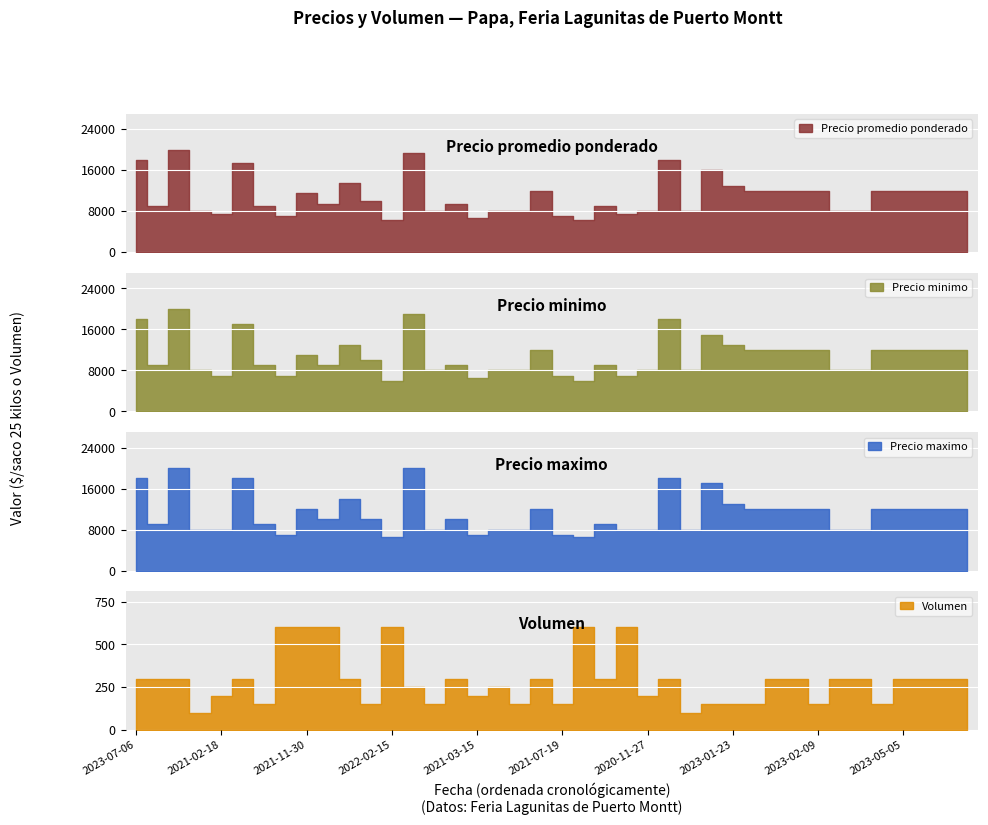

Does the chart display data point markers on the line(s)?

No